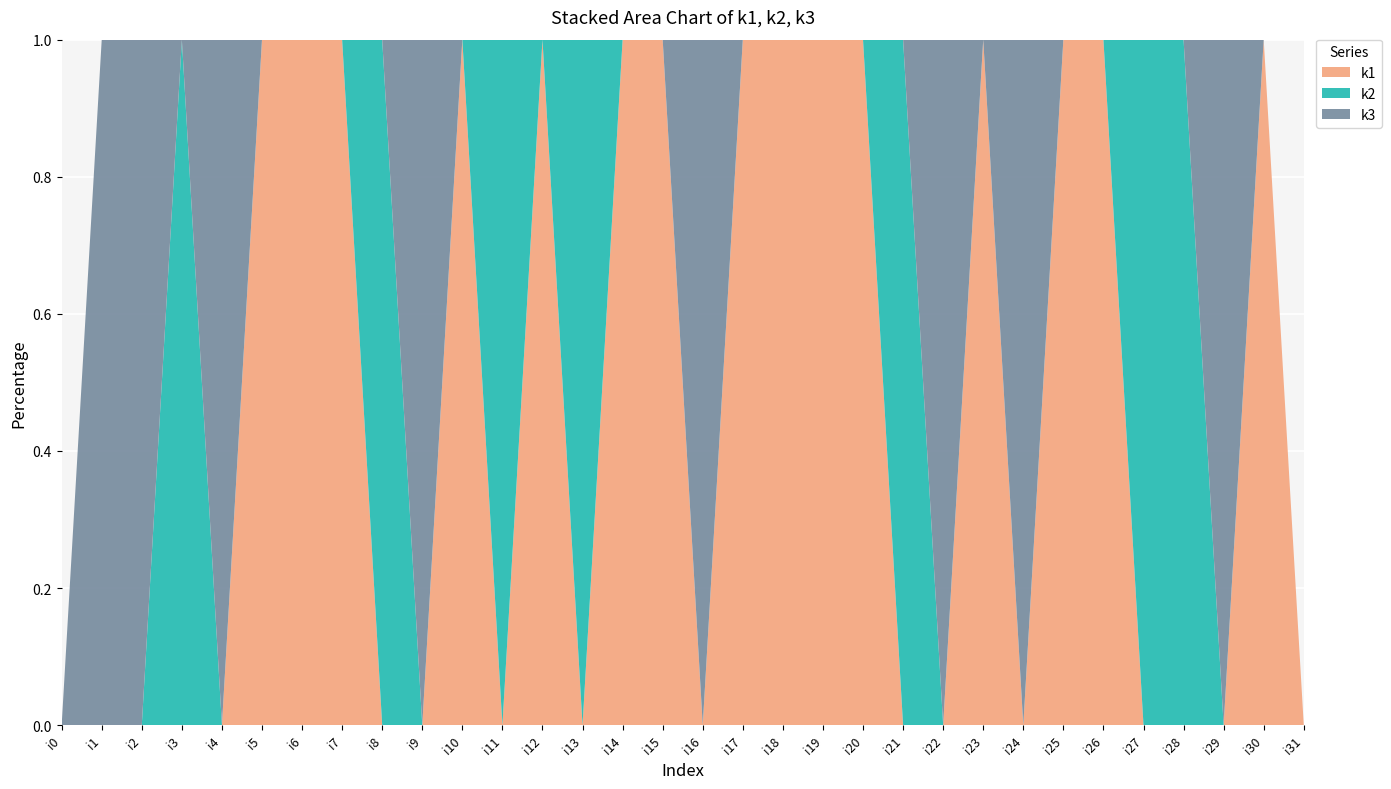

Reading right to left, what are all the values shown in this chart?

k1: i31=0	i30=4	i29=0	i28=0	i27=0	i26=2	i25=4	i24=0	i23=1	i22=0	i21=0	i20=4	i19=3	i18=1	i17=5	i16=0	i15=3	i14=5	i13=0	i12=1	i11=0	i10=5	i9=0	i8=0	i7=1	i6=2	i5=1	i4=0	i3=0	i2=0	i1=0	i0=0
k2: i31=0	i30=0	i29=0	i28=1	i27=2	i26=0	i25=0	i24=0	i23=0	i22=0	i21=3	i20=0	i19=0	i18=0	i17=0	i16=0	i15=0	i14=0	i13=4	i12=0	i11=5	i10=0	i9=0	i8=1	i7=0	i6=0	i5=0	i4=0	i3=4	i2=0	i1=0	i0=0
k3: i31=0	i30=0	i29=5	i28=0	i27=0	i26=0	i25=0	i24=5	i23=0	i22=1	i21=0	i20=0	i19=0	i18=0	i17=0	i16=3	i15=0	i14=0	i13=0	i12=0	i11=0	i10=0	i9=3	i8=0	i7=0	i6=0	i5=0	i4=4	i3=0	i2=1	i1=5	i0=0